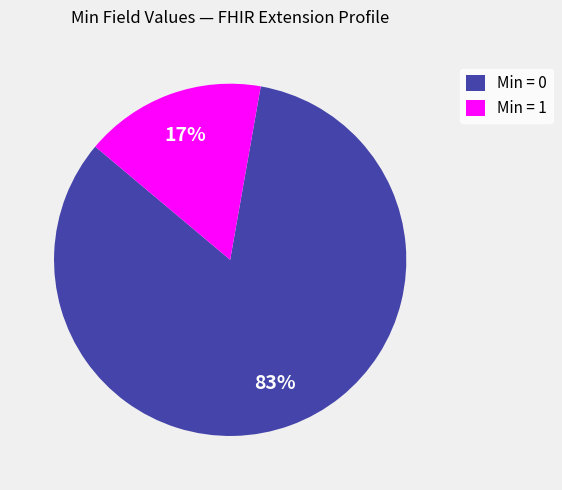

Count the number of slices in the pie.

2